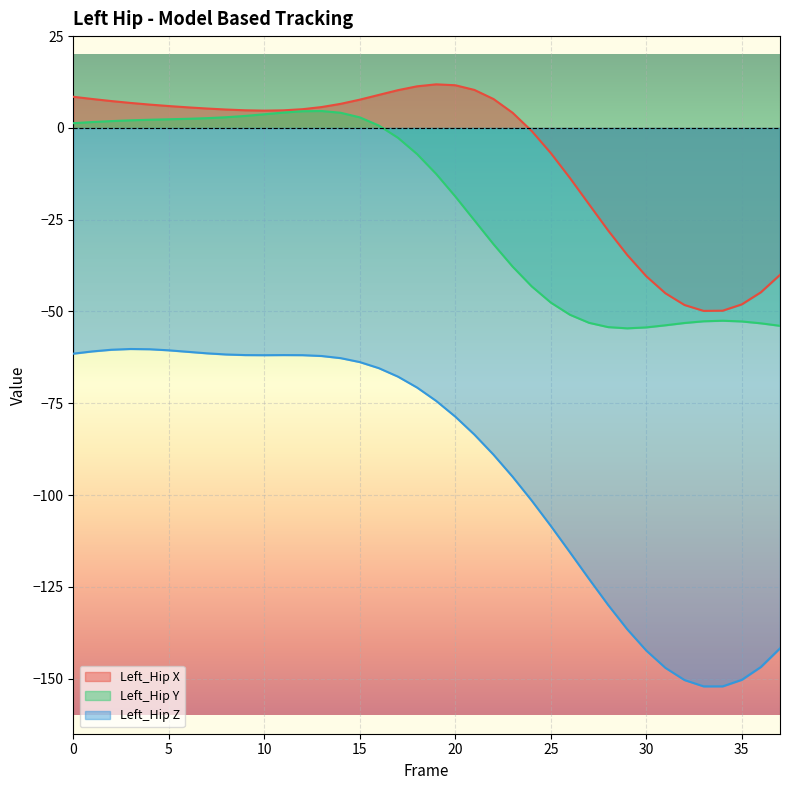

What is the sum of the Left_Hip X values at 23 and 35?

-43.9